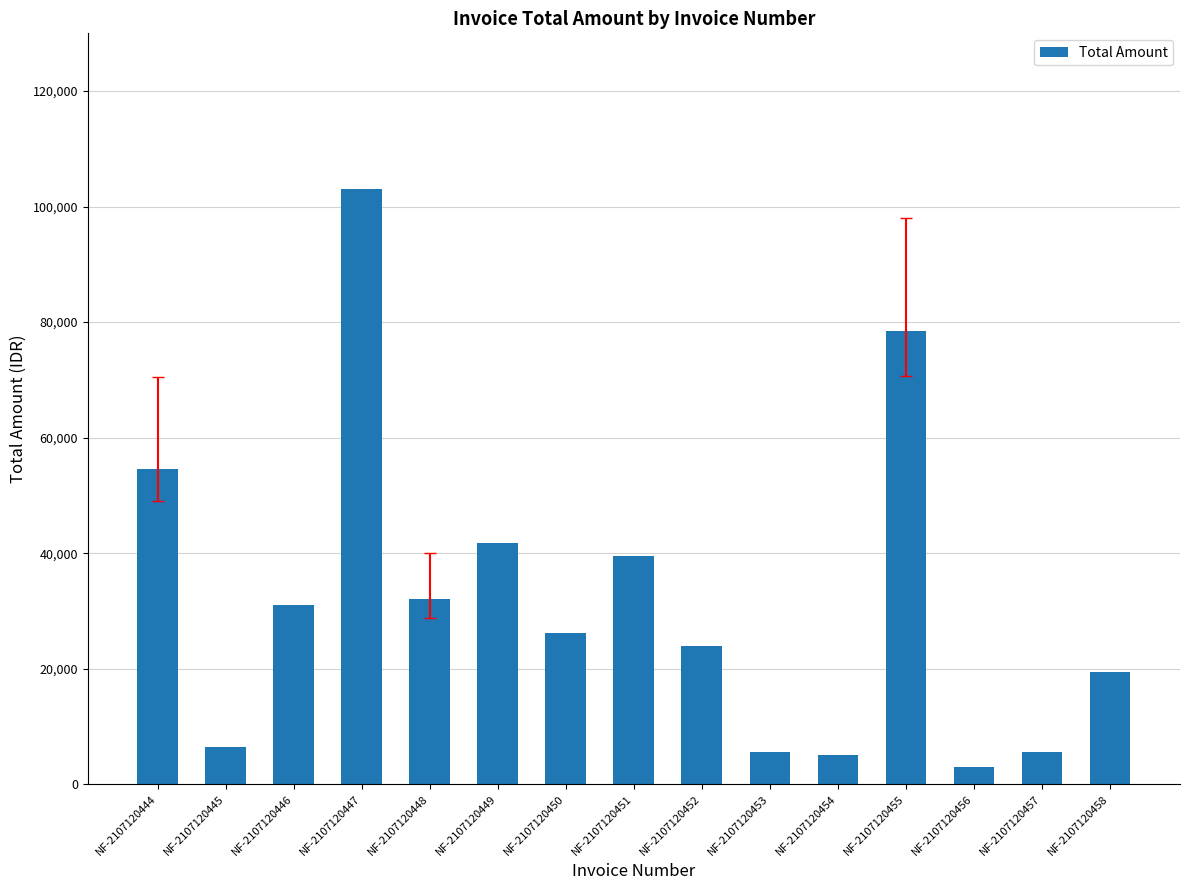

The chart shows a value of 9460.1 at NF-2107120457. True or false?

False